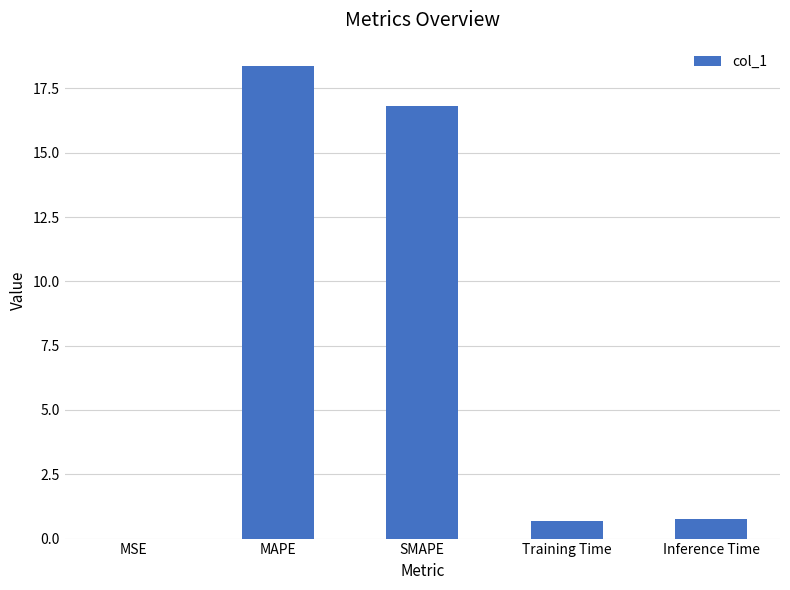

What is the average value?

7.3